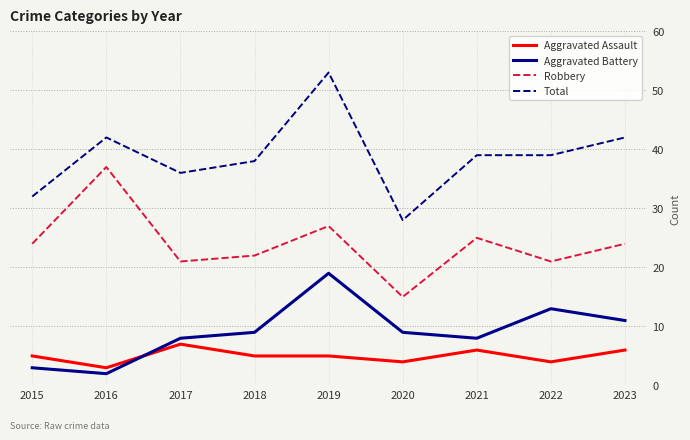

At which category does Total reach its first local valley?

2017